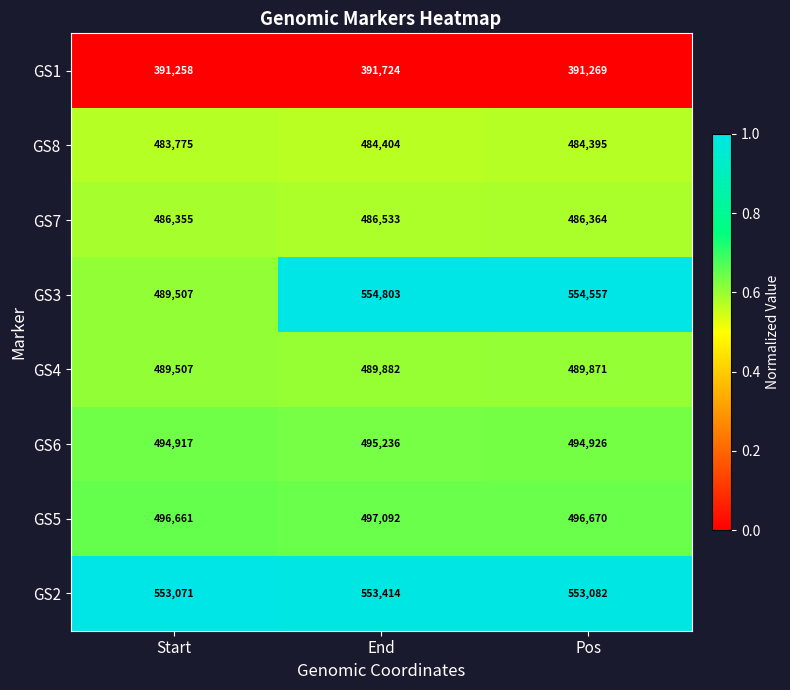

Reading left to right, what are all the values shown in this chart?

GS1: 391258	391724	391269
GS8: 483775	484404	484395
GS7: 486355	486533	486364
GS3: 489507	554803	554557
GS4: 489507	489882	489871
GS6: 494917	495236	494926
GS5: 496661	497092	496670
GS2: 553071	553414	553082